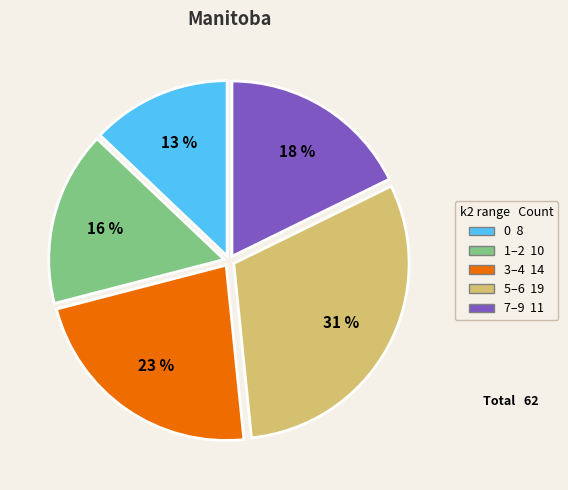

Is there a majority slice in this chart?

No